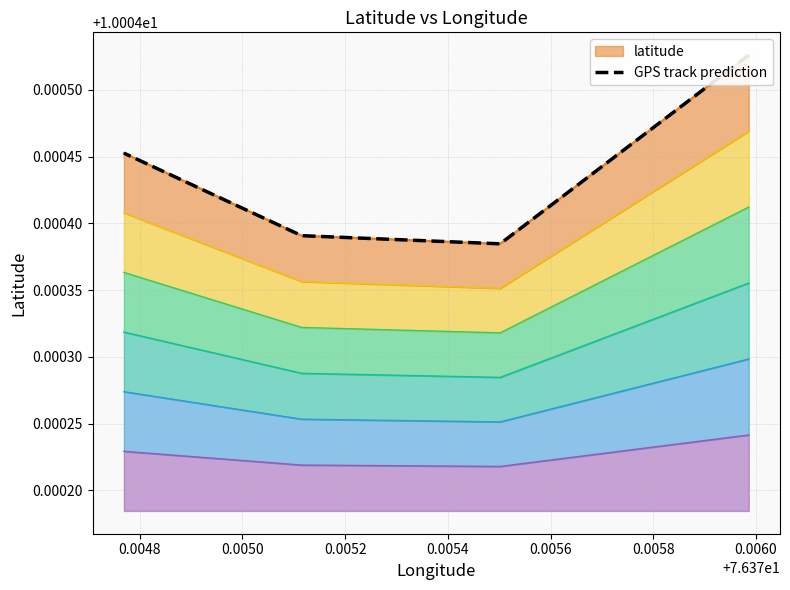

What is the sum of all values?

40.0